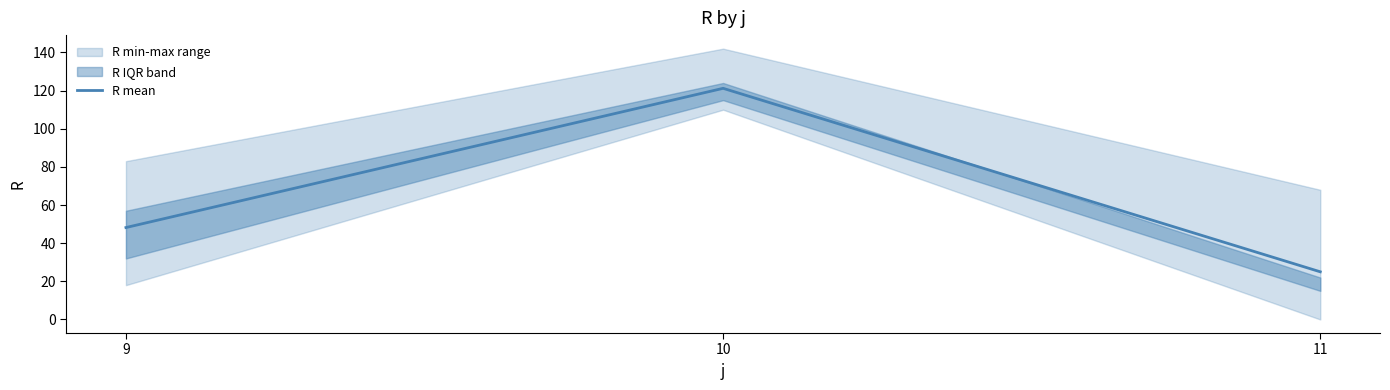

How many values are below 48?

1